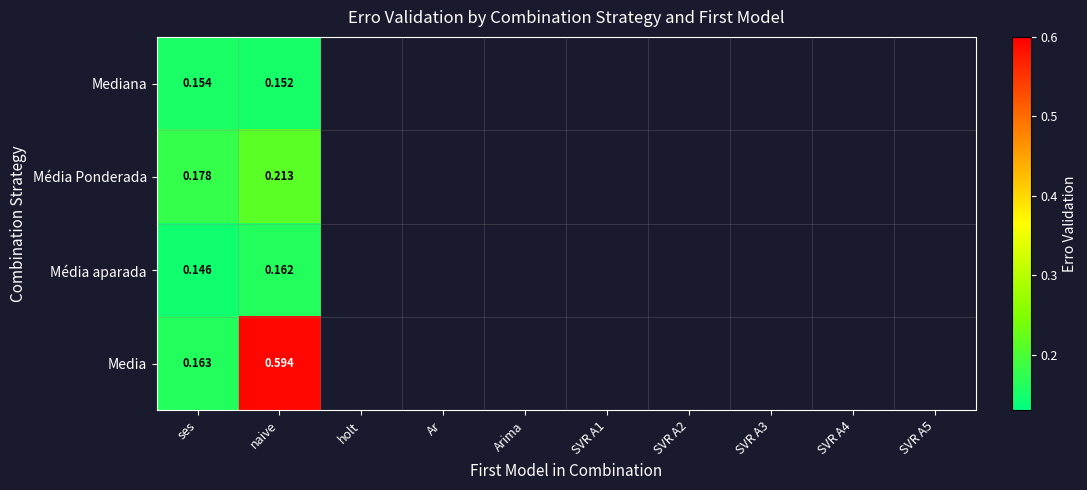

Rank the series at ses from highest to lowest value.

Média Ponderada, Media, Mediana, Média aparada